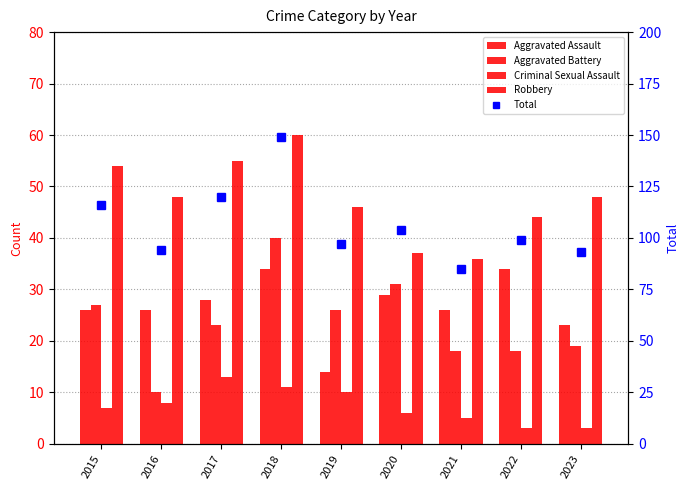

At which category is the sum across all series the highest?

2018